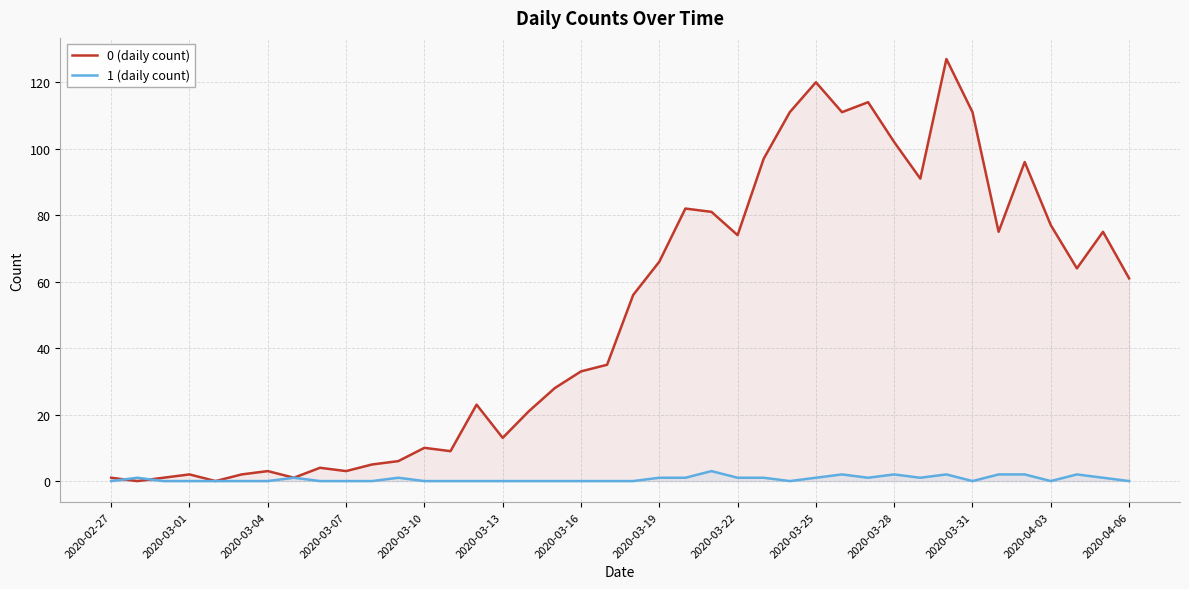

What is the total value across all series at 14?

23